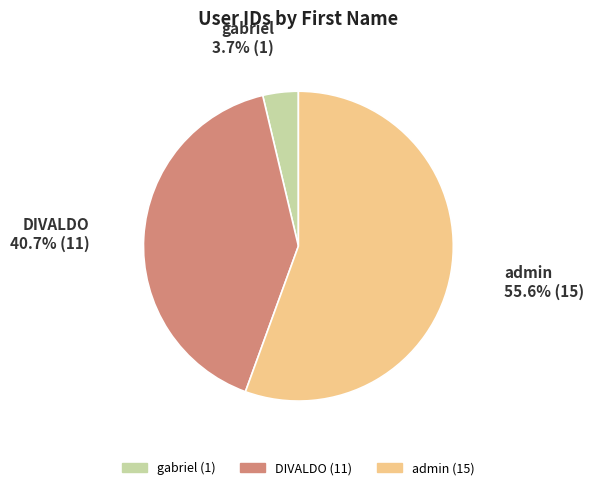

Which category has the smallest portion of the pie?

gabriel